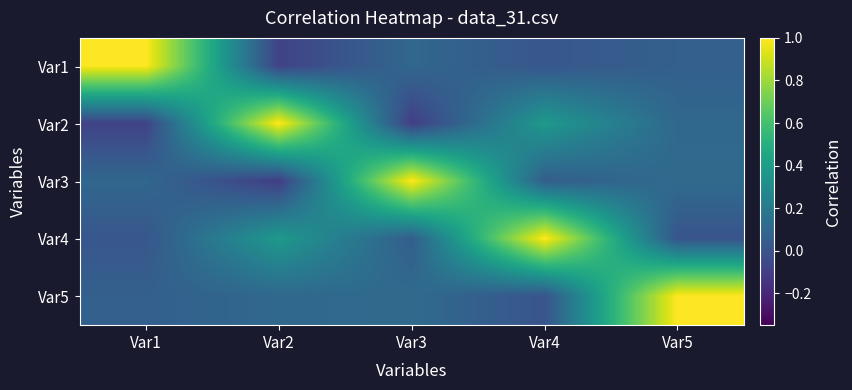

At which category is the sum across all series the highest?

Var4